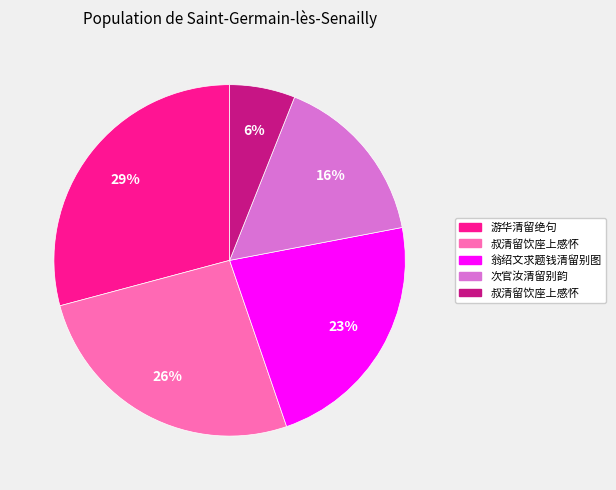

Does any single category account for the majority?

No